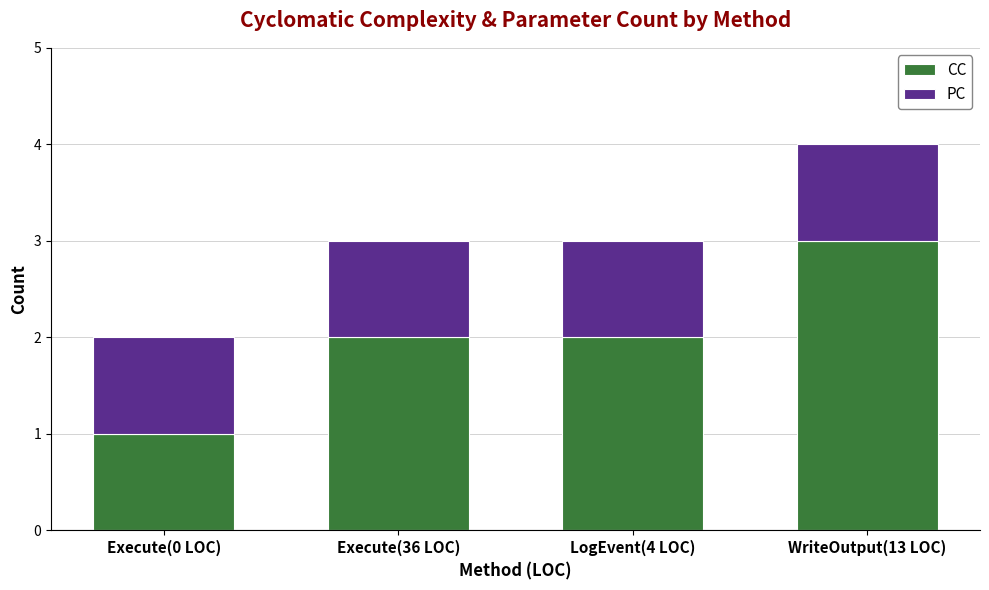

At which category is the sum across all series the highest?

WriteOutput(13 LOC)